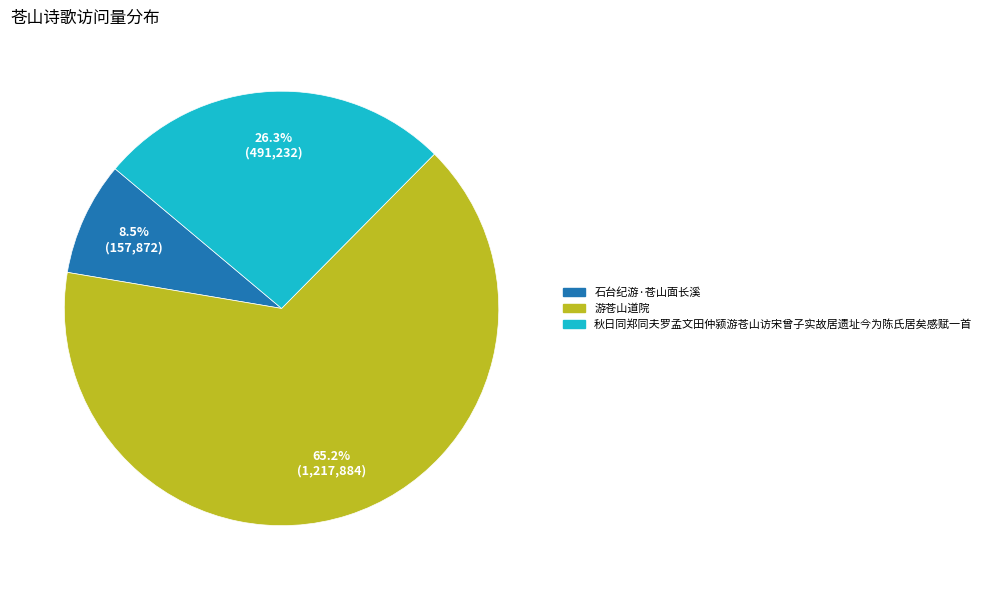

How many segments does this pie chart have?

3